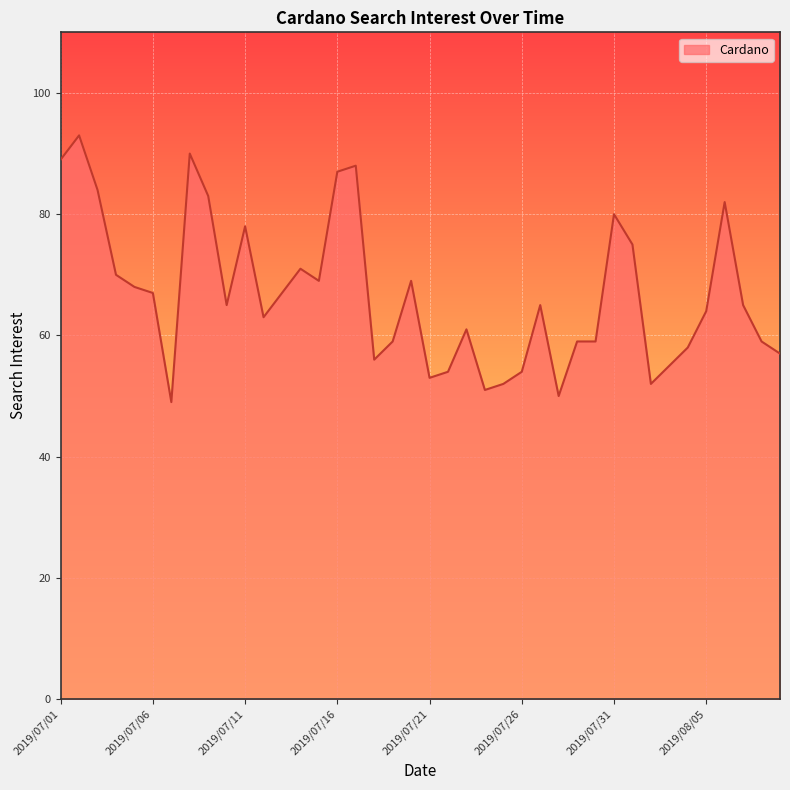

What is the minimum value shown in the chart?

49